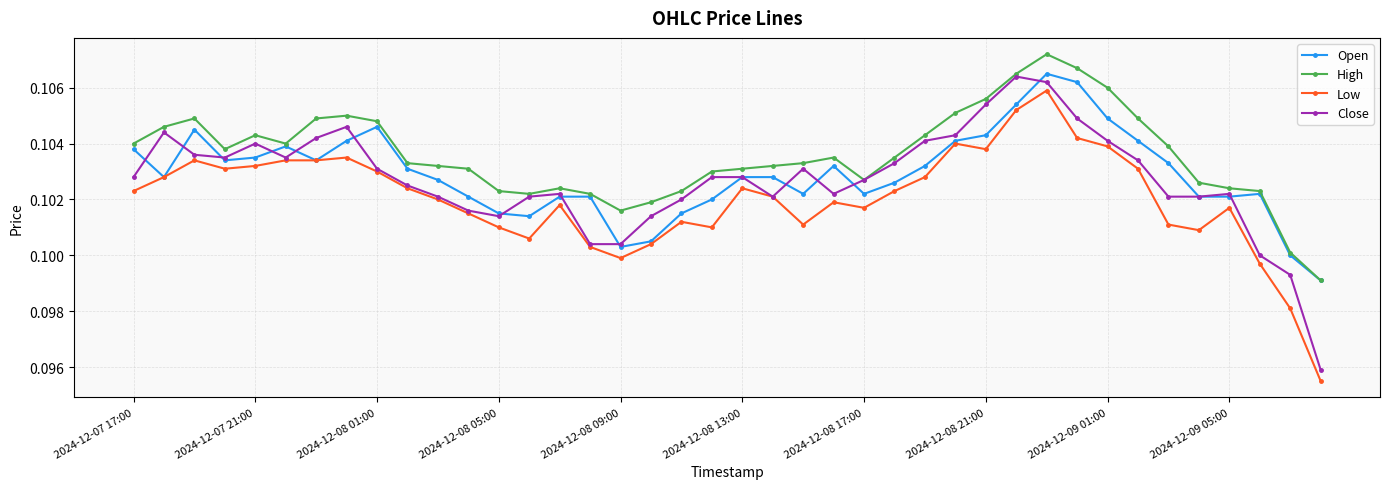

Count the Low values in the range 0 to 1.

40